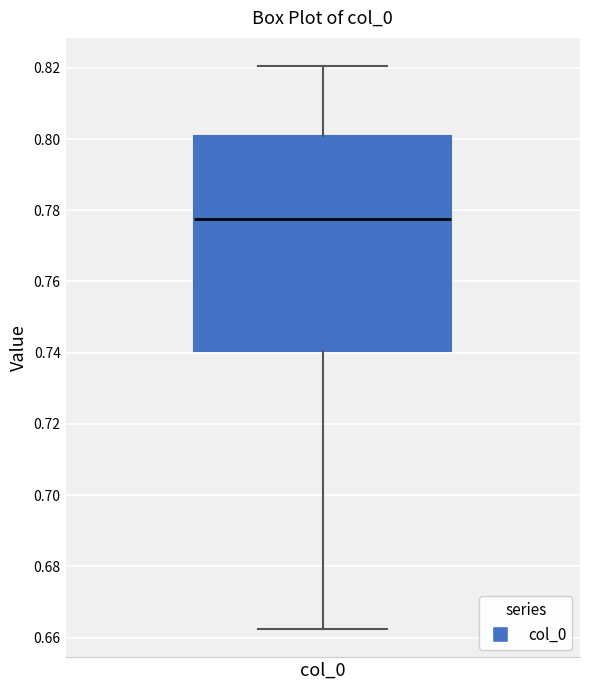

Read this box plot against the y-axis: the position of the median line, the range covered by the box, and the ends of both whiskers. The values are not printed on the chart, so give them approximately, as read against the axis.

median 0.778, box 0.740 to 0.800, whiskers 0.662 to 0.820